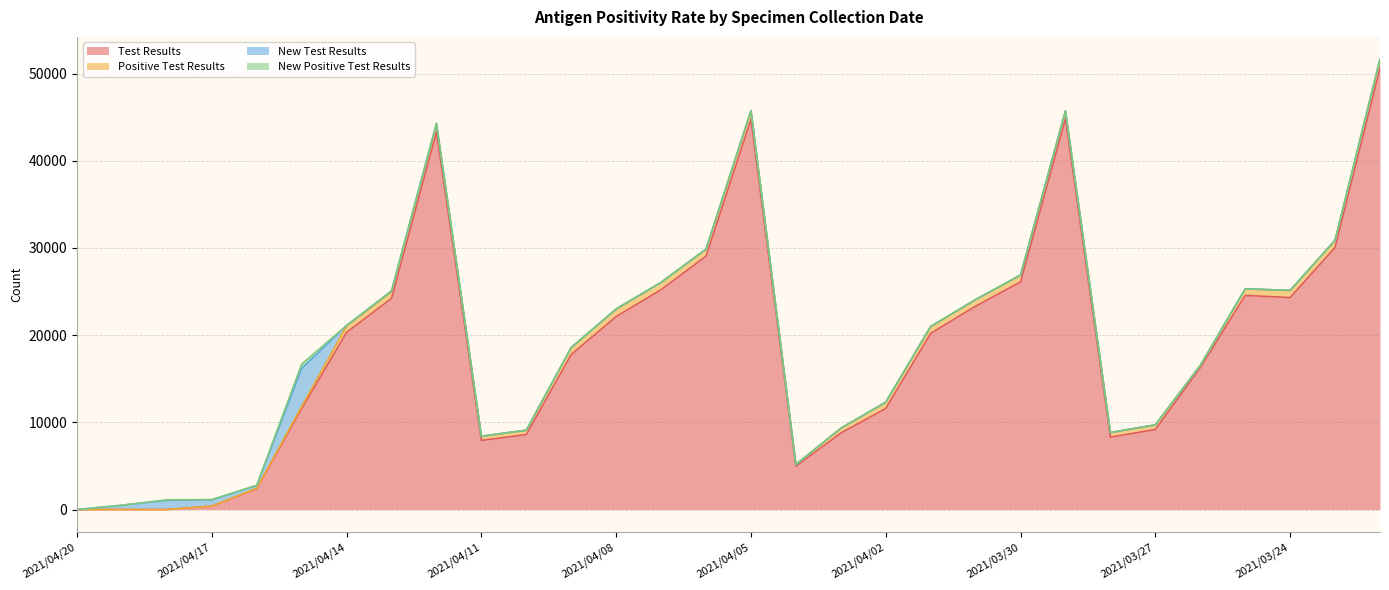

Which series has the largest range (max minus min)?

Test Results